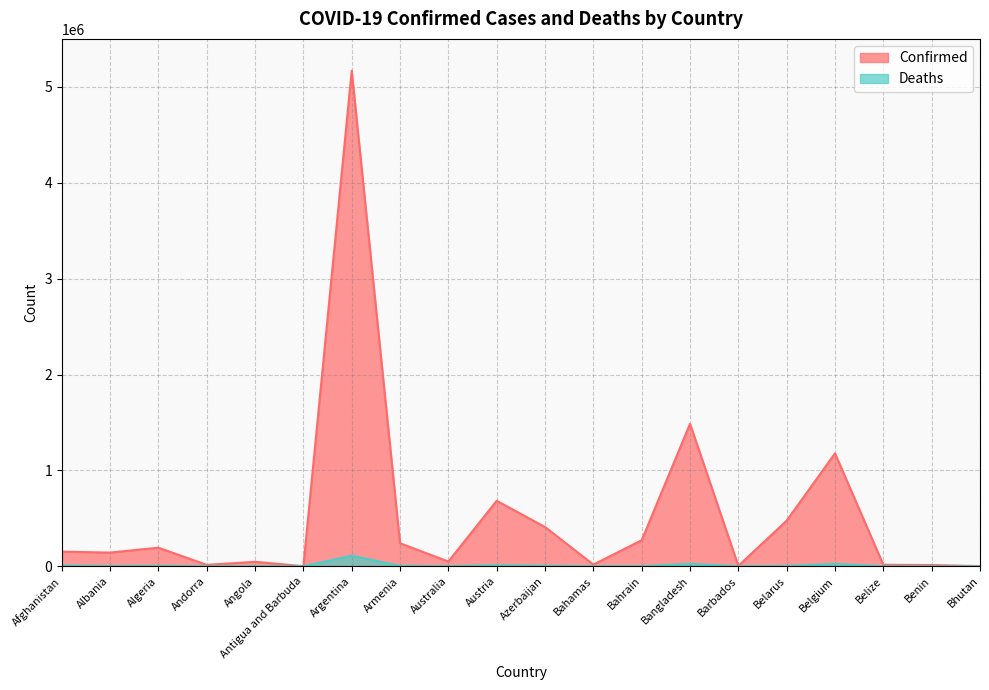

Where does the Confirmed series first go above 152960?

Algeria